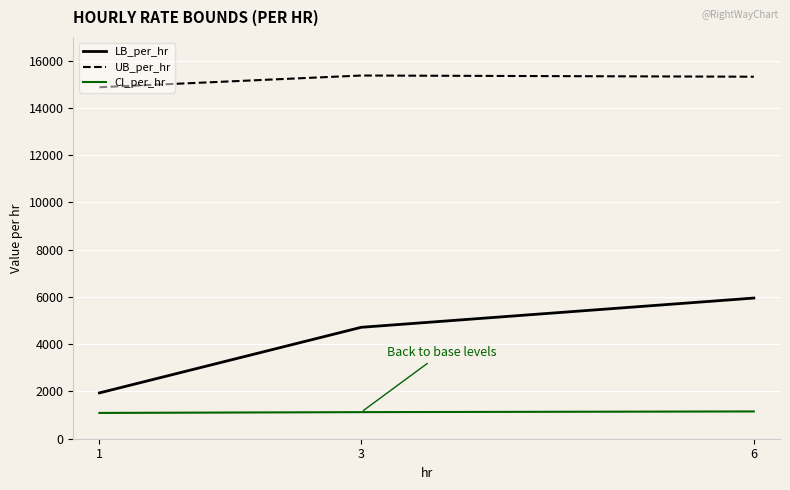

List the series in order of their peak value, lowest first.

CI_per_hr, LB_per_hr, UB_per_hr